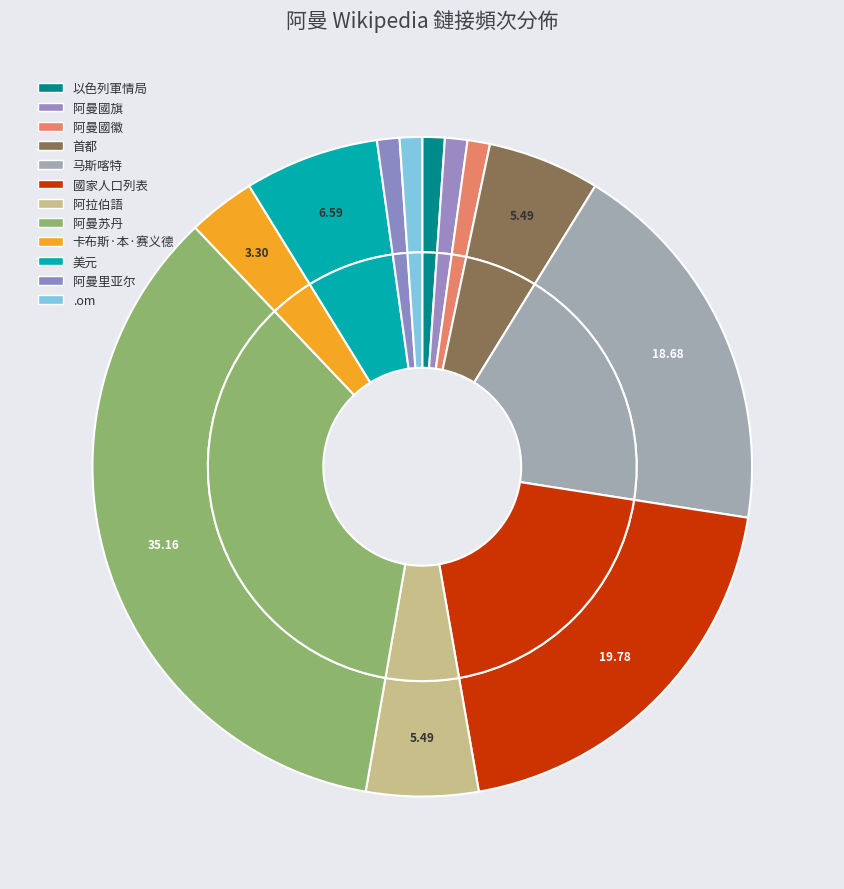

Count the number of slices in the pie.

12